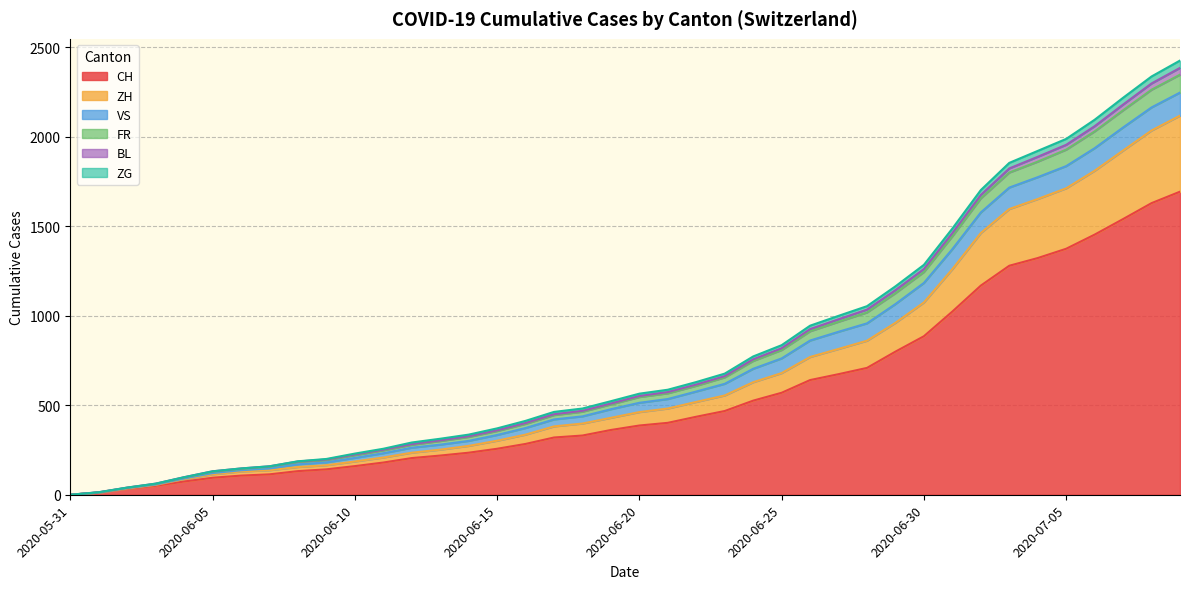

What position from the right is 2020-06-15?

25